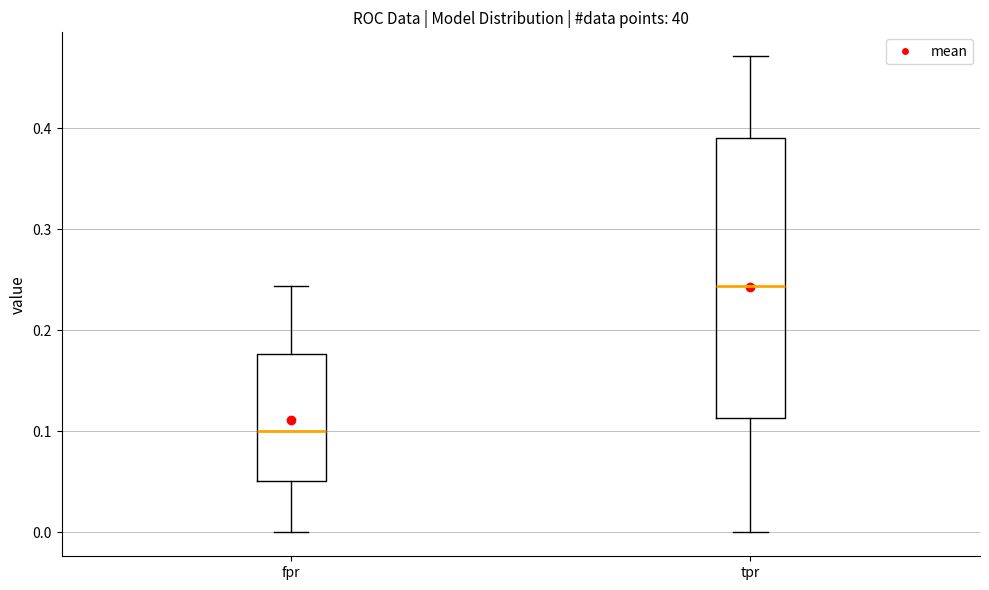

Reading left to right, transcribe this box plot: for each box, give where its median line is, the range the box spans, and where its two whiskers end, as read against the y-axis. The values are not printed on the chart, so give them approximately, as read against the axis.

fpr: median 0.10, box 0.05 to 0.18, whiskers 0.00 to 0.24
tpr: median 0.24, box 0.11 to 0.39, whiskers 0.00 to 0.47